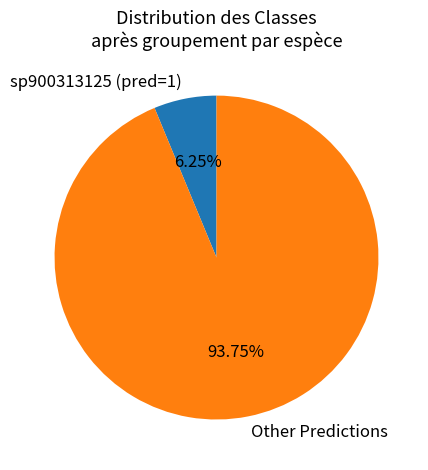

Do sp900313125 (pred=1) and Other Predictions together represent more than half of the pie?

Yes